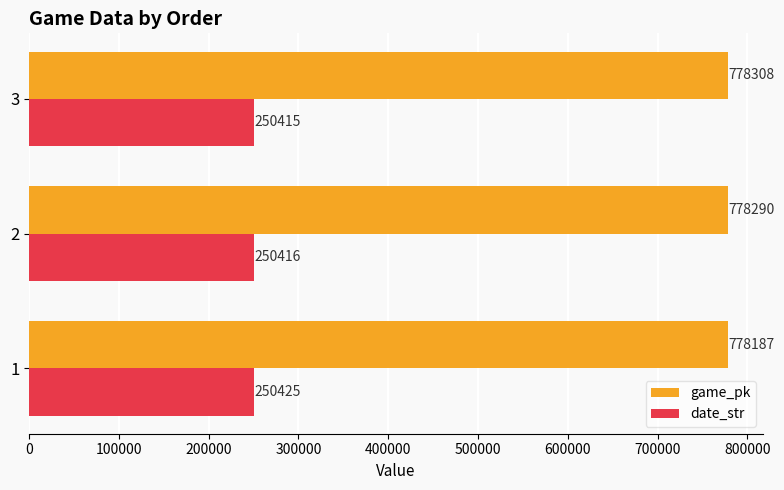

The value of game_pk at 1 is 778187. True or false?

True